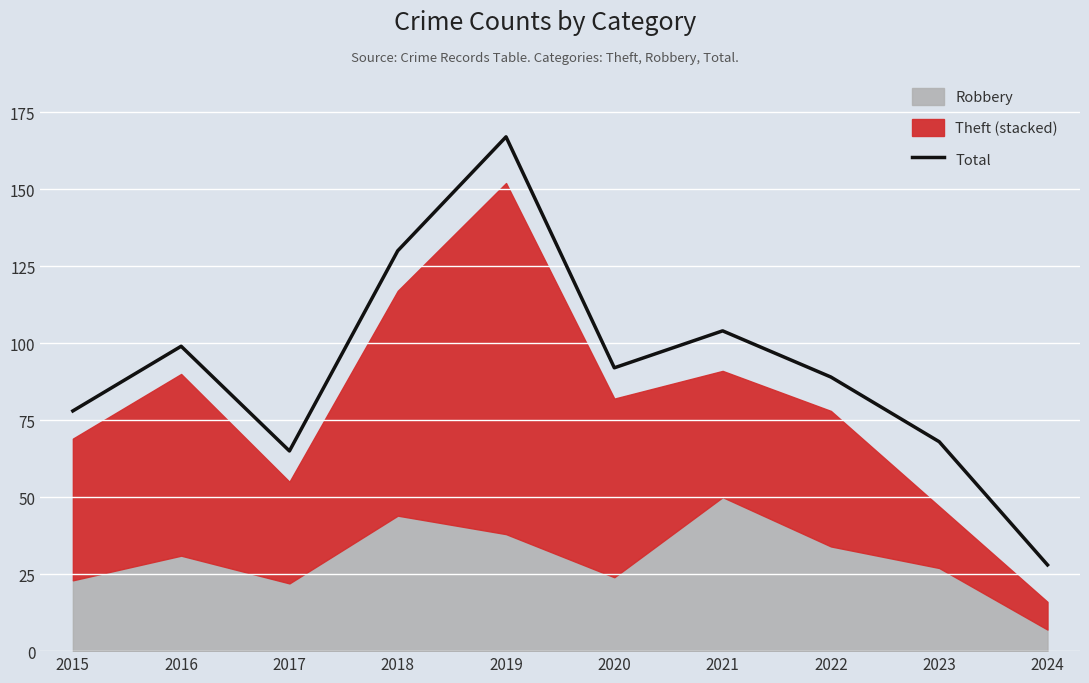

Rank the categories by value from highest to lowest.

2019, 2018, 2021, 2016, 2020, 2022, 2015, 2023, 2017, 2024